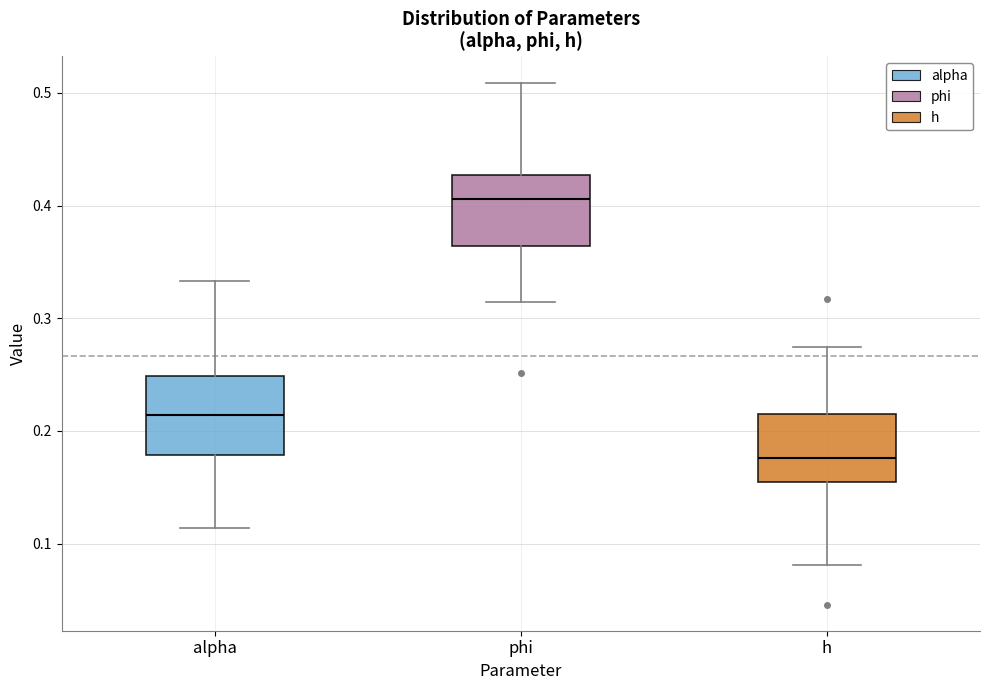

Where does the lower whisker of the box for phi end on the y-axis? The values are not printed on the chart, so give them approximately, as read against the axis.

0.31